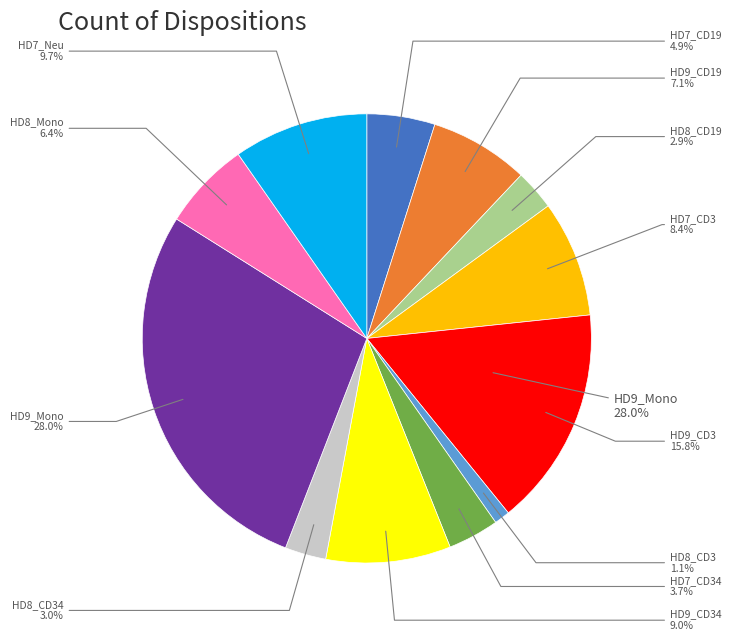

Is there any slice that represents more than half of the pie?

No